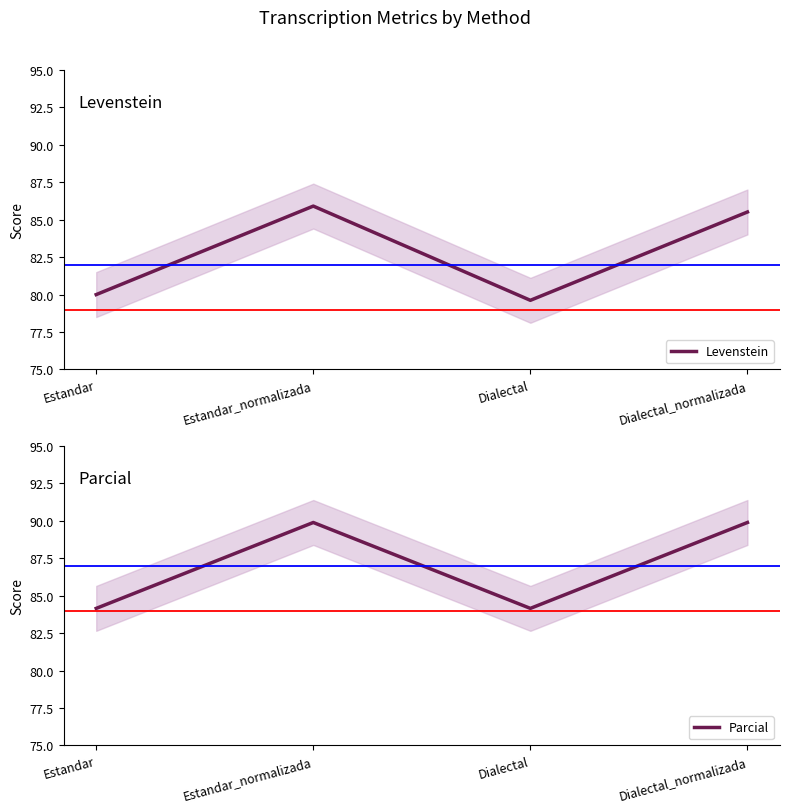

At which category does Levenstein reach its first local valley?

Dialectal